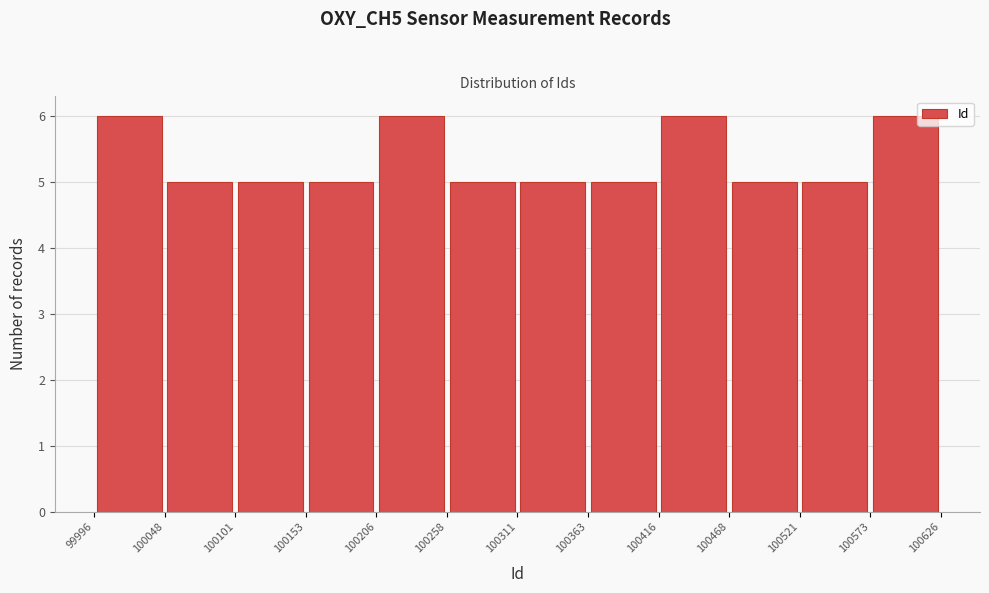

How tall is the bar that spans 100521 to 100573 on the x-axis? The values are not printed on the chart, so give them approximately, as read against the axis.

5